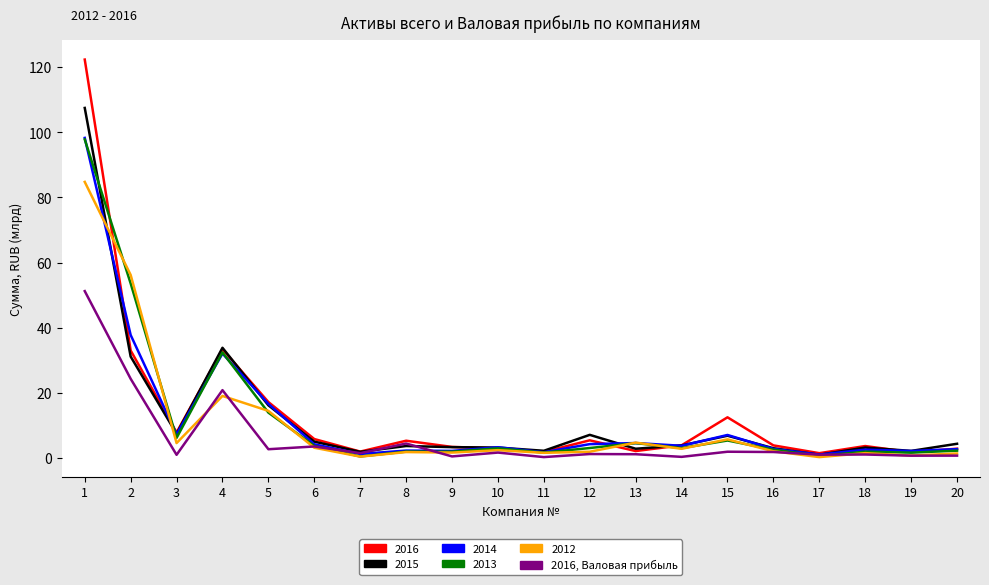

What is the greatest value displayed?

122.3